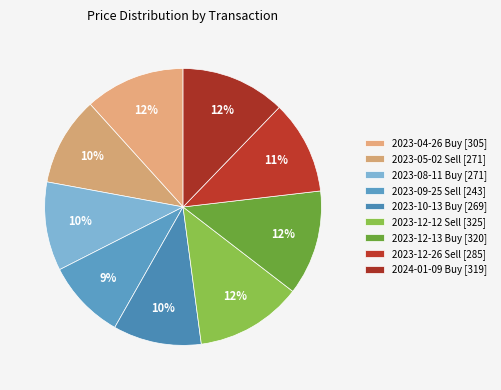

Does any single category account for the majority?

No